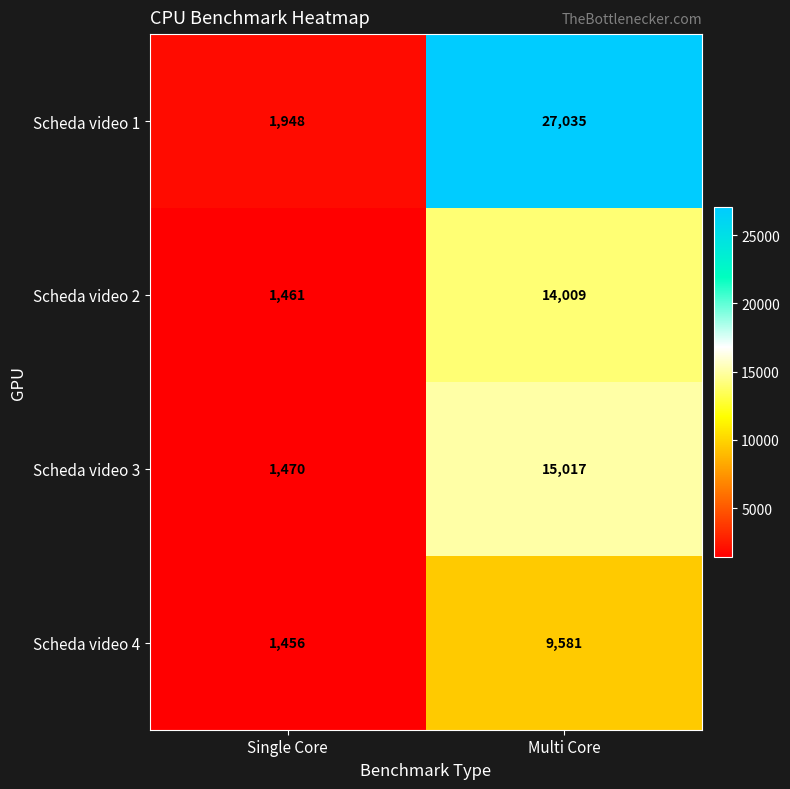

How many categories are shown in the chart?

2